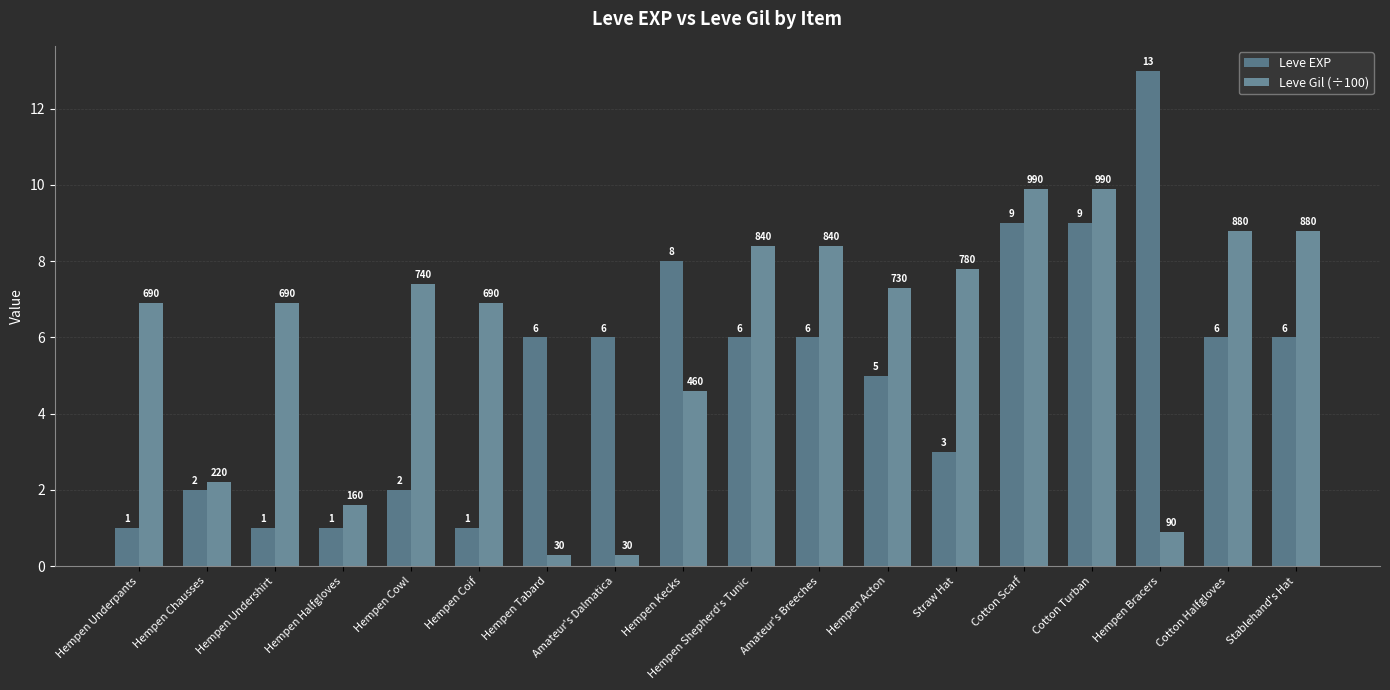

Which series has the largest total across all categories?

Leve Gil (÷100)